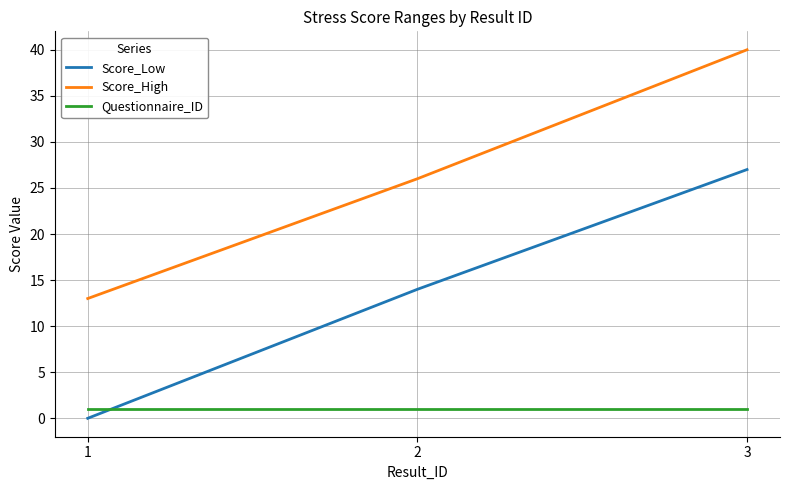

At how many categories does at least one series exceed 2?

3